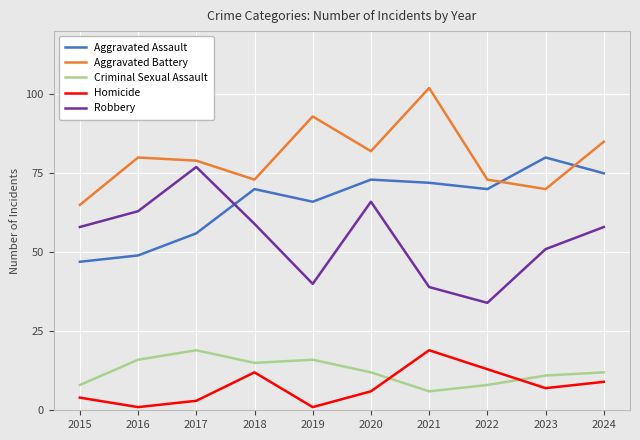

True or false: Robbery has a value of 58 at 2015.

True